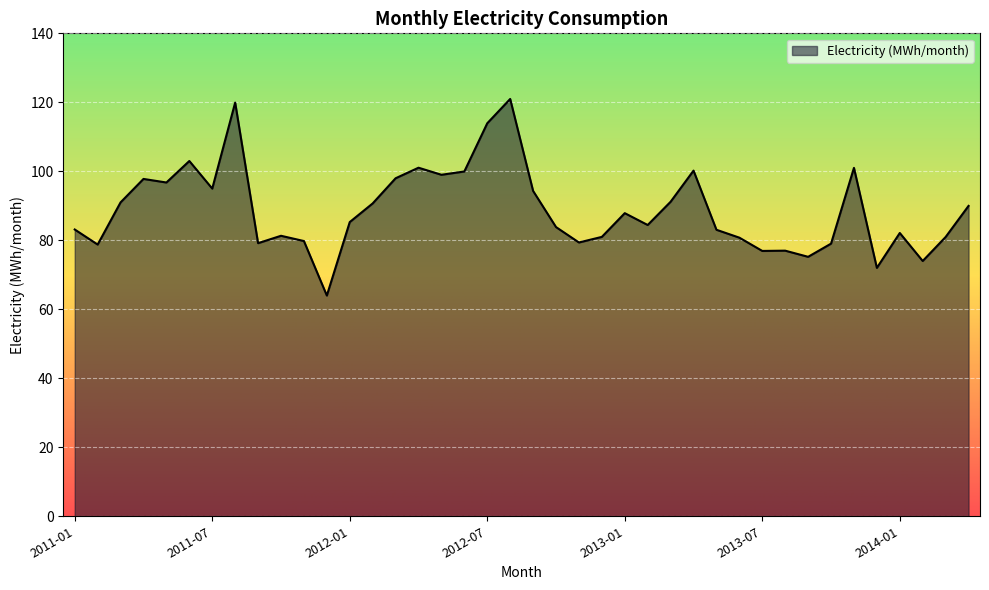

Does the chart display data point markers on the line(s)?

No